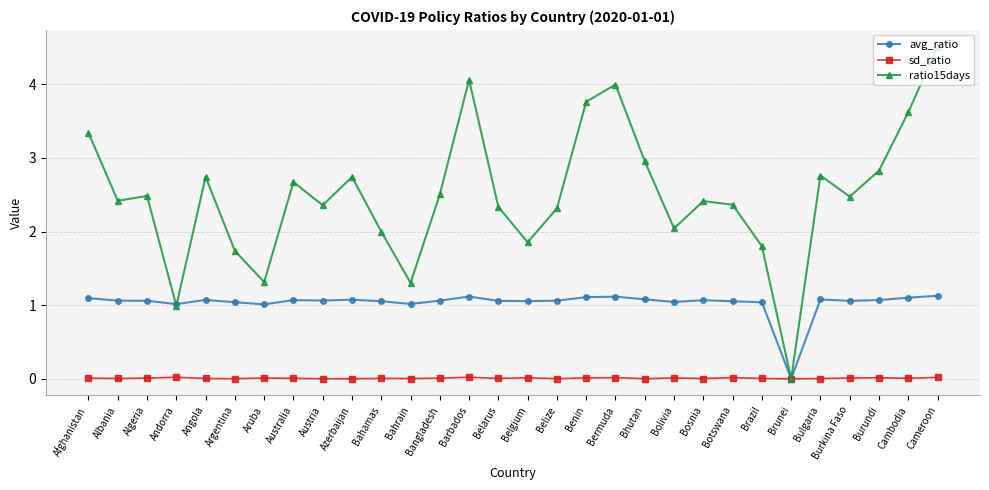

True or false: avg_ratio has more than 0 points higher than both neighbors.

True